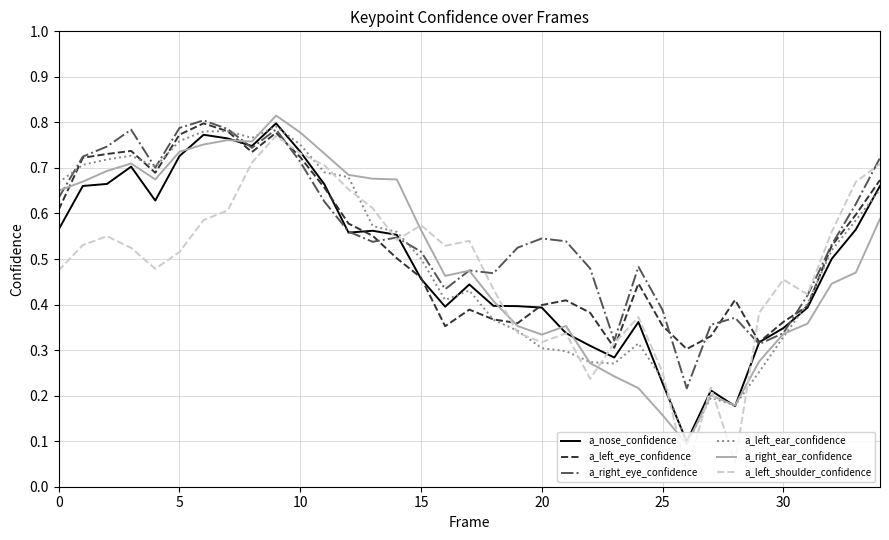

Which series has the widest spread of values?

a_left_shoulder_confidence